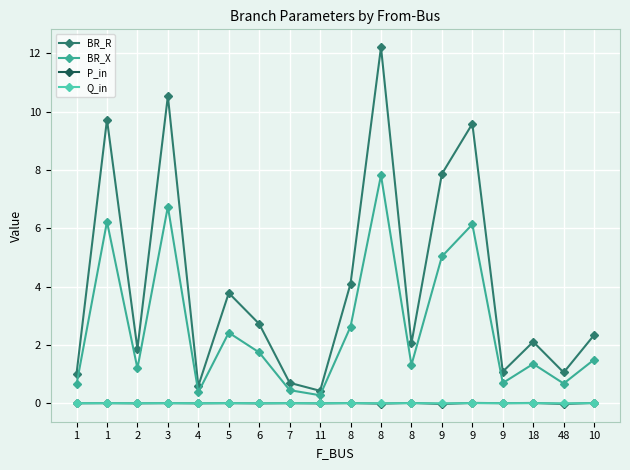

Is the value of Q_in at 11 greater than the value of BR_X at 8?

No